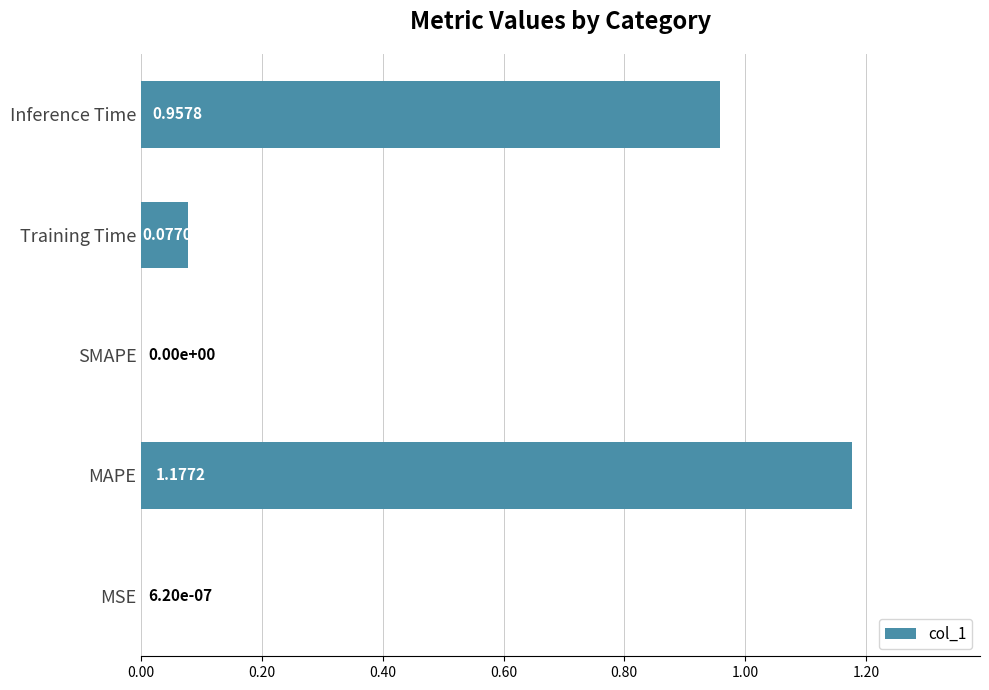

How many positive values are there?

4